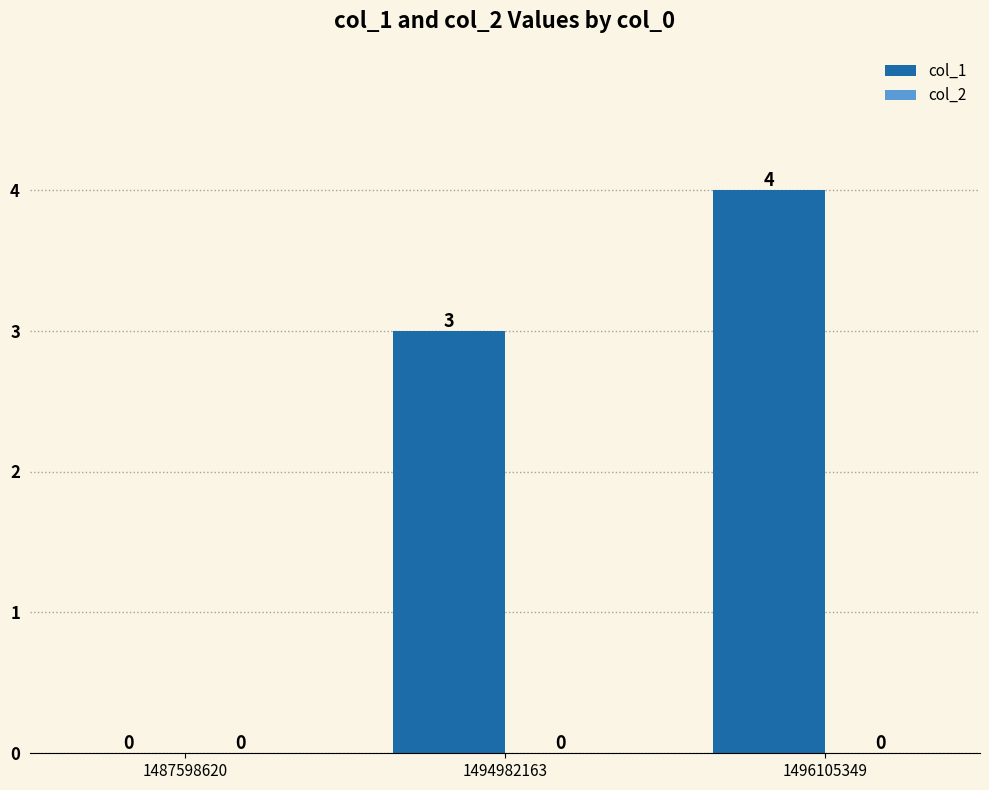

Where is the data nearest to the value 2?

1494982163